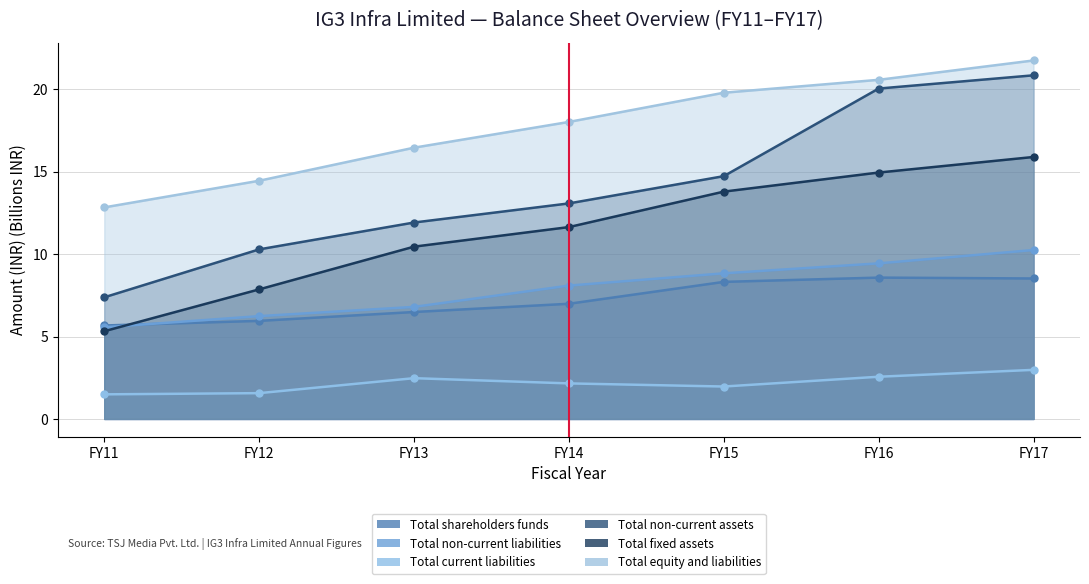

Rank the series by their maximum value, from lowest to highest.

Total current liabilities, Total shareholders funds, Total non-current liabilities, Total fixed assets, Total non-current assets, Total equity and liabilities